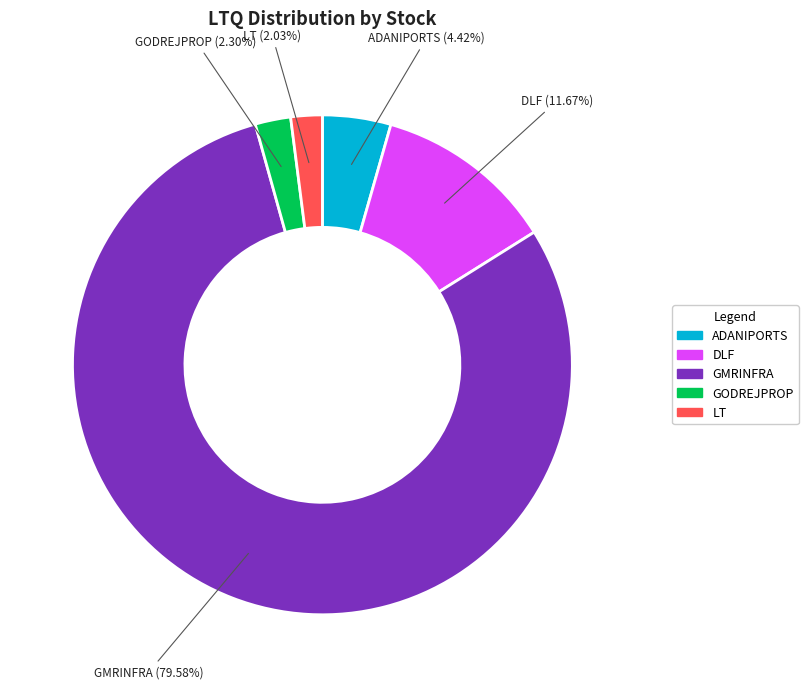

Is there a majority slice in this chart?

Yes